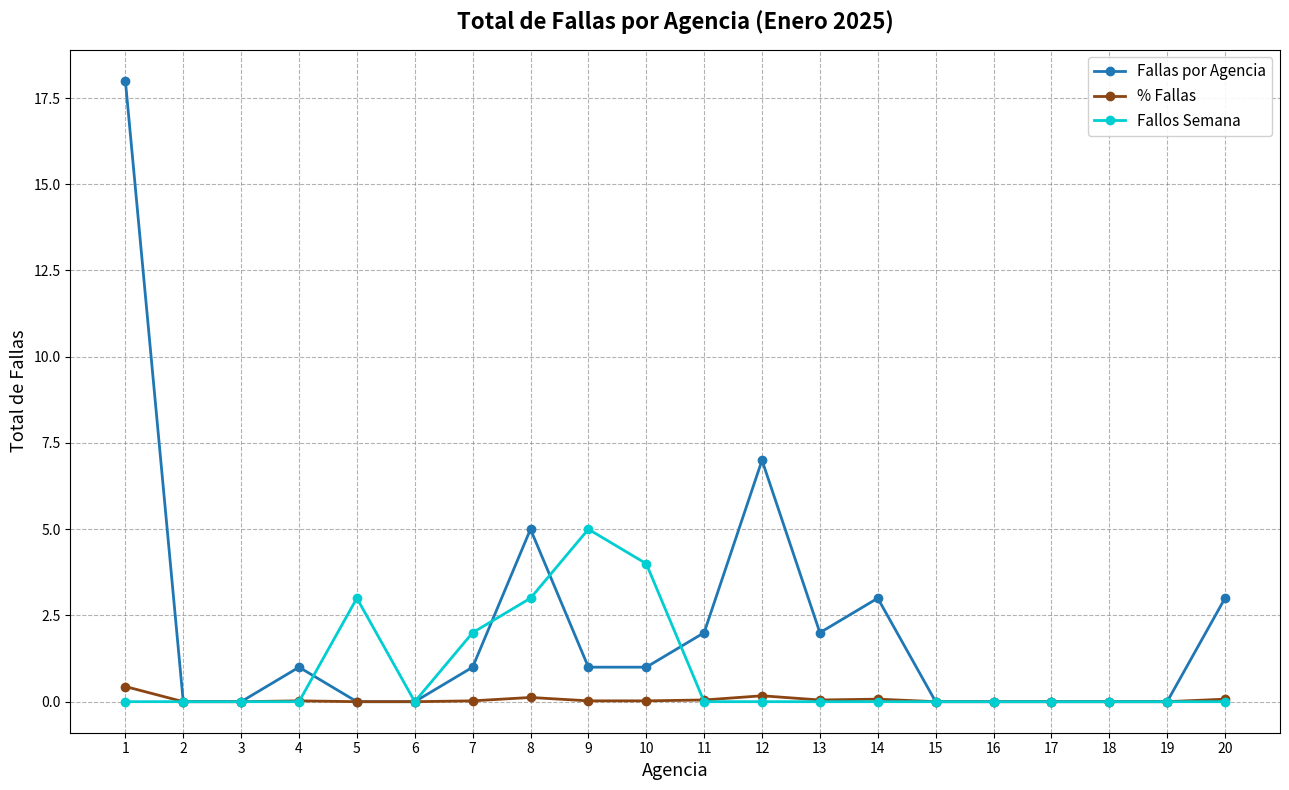

At which category is the sum across all series the highest?

1